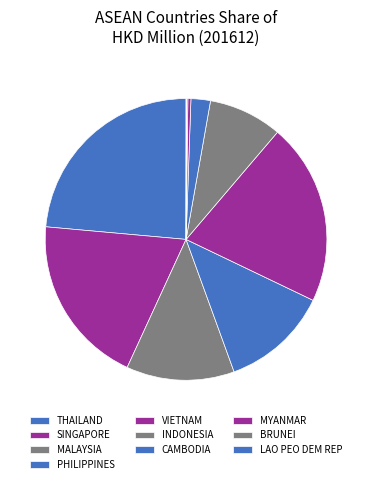

Between THAILAND and BRUNEI, which is larger?

THAILAND